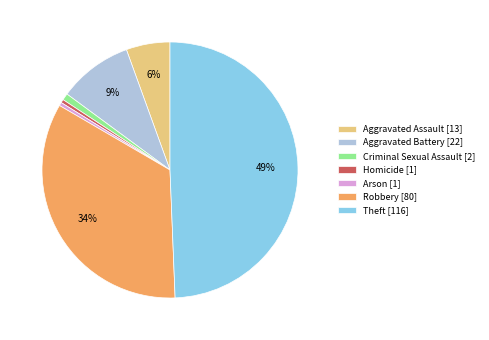

Between Aggravated Assault and Homicide, which is larger?

Aggravated Assault